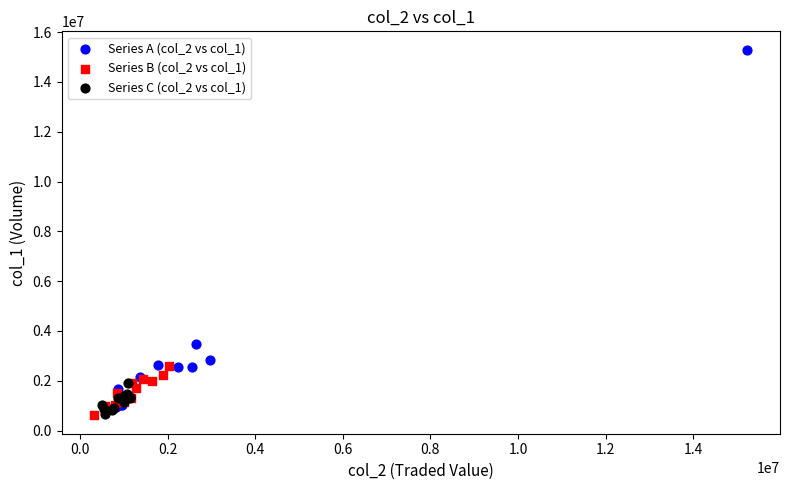

Which series reaches the maximum Y coordinate?

Series A (col_2 vs col_1)